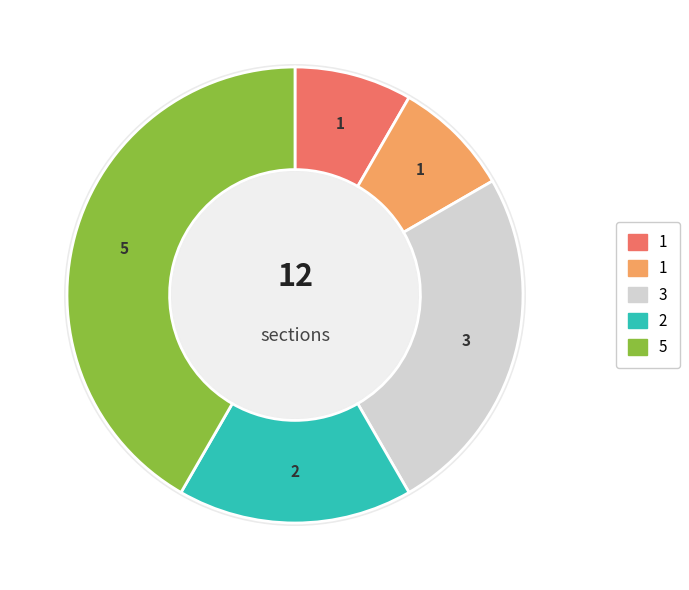

Does Étiologie represent more than half of the total?

No